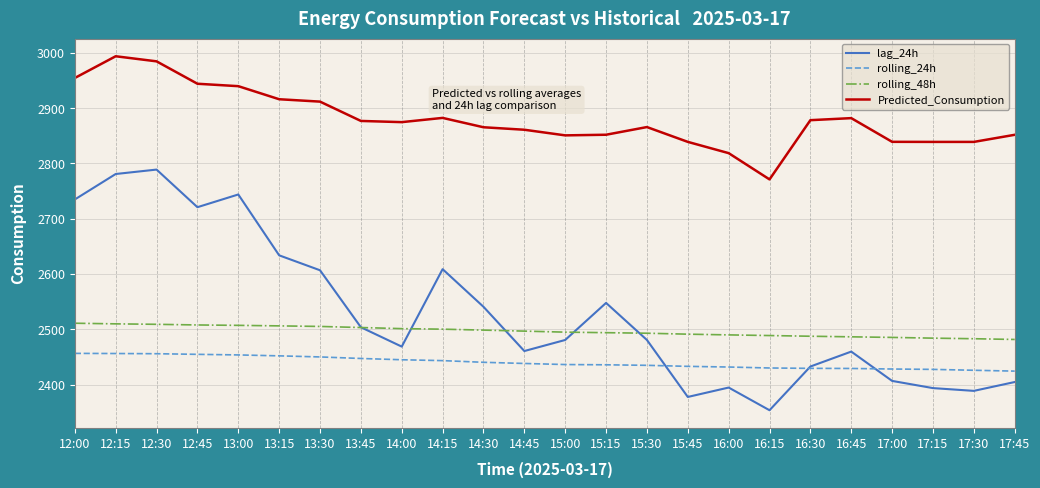

Does the chart display data point markers on the line(s)?

No